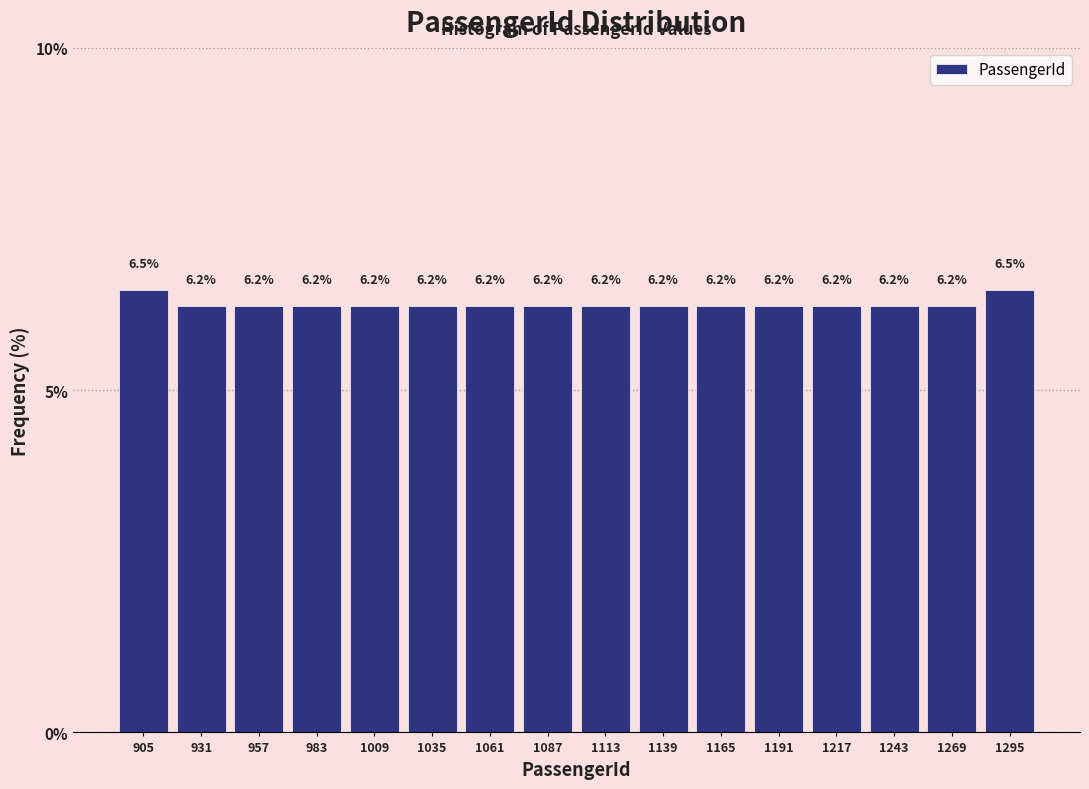

Reading left to right, list every bar in this chart as the range it spans on the x-axis followed by its height. The bar edges are not printed on the chart, so give them approximately, as read against the axis.

890 to 920: 6.5
920 to 945: 6.2
945 to 970: 6.2
970 to 995: 6.2
995 to 1020: 6.2
1020 to 1050: 6.2
1050 to 1075: 6.2
1075 to 1100: 6.2
1100 to 1125: 6.2
1125 to 1155: 6.2
1155 to 1180: 6.2
1180 to 1205: 6.2
1205 to 1230: 6.2
1230 to 1255: 6.2
1255 to 1285: 6.2
1285 to 1310: 6.5